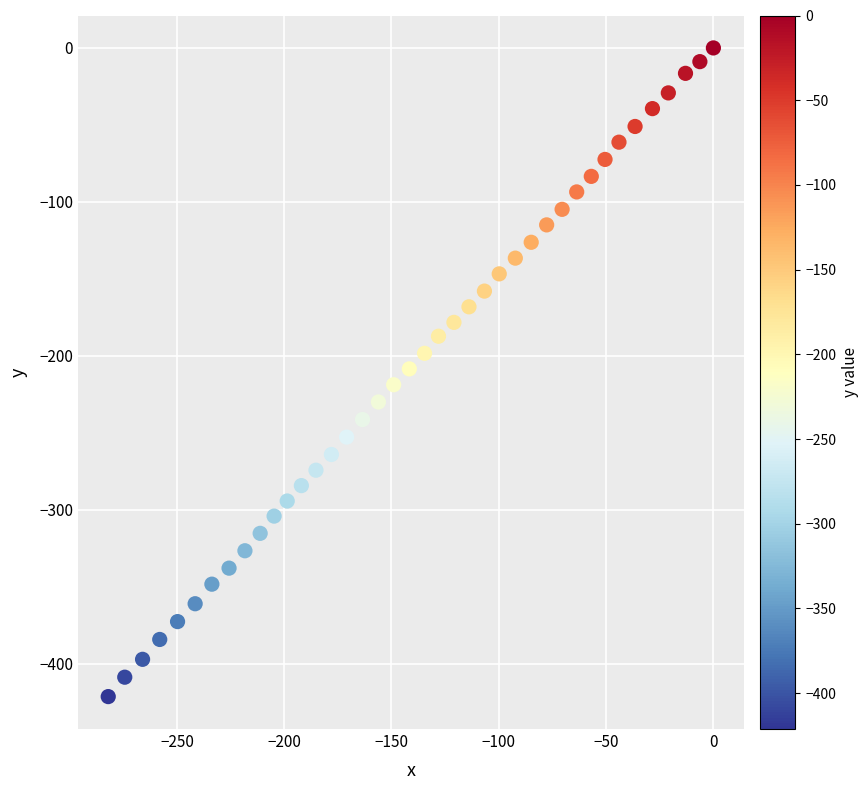

What is the range of X values (max minus min)?

282.0